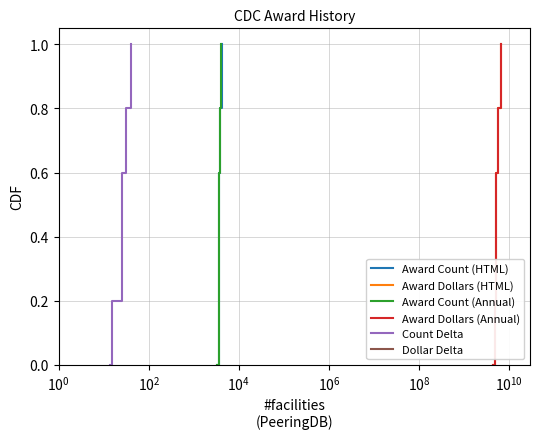

How many lines are shown in the chart?

6